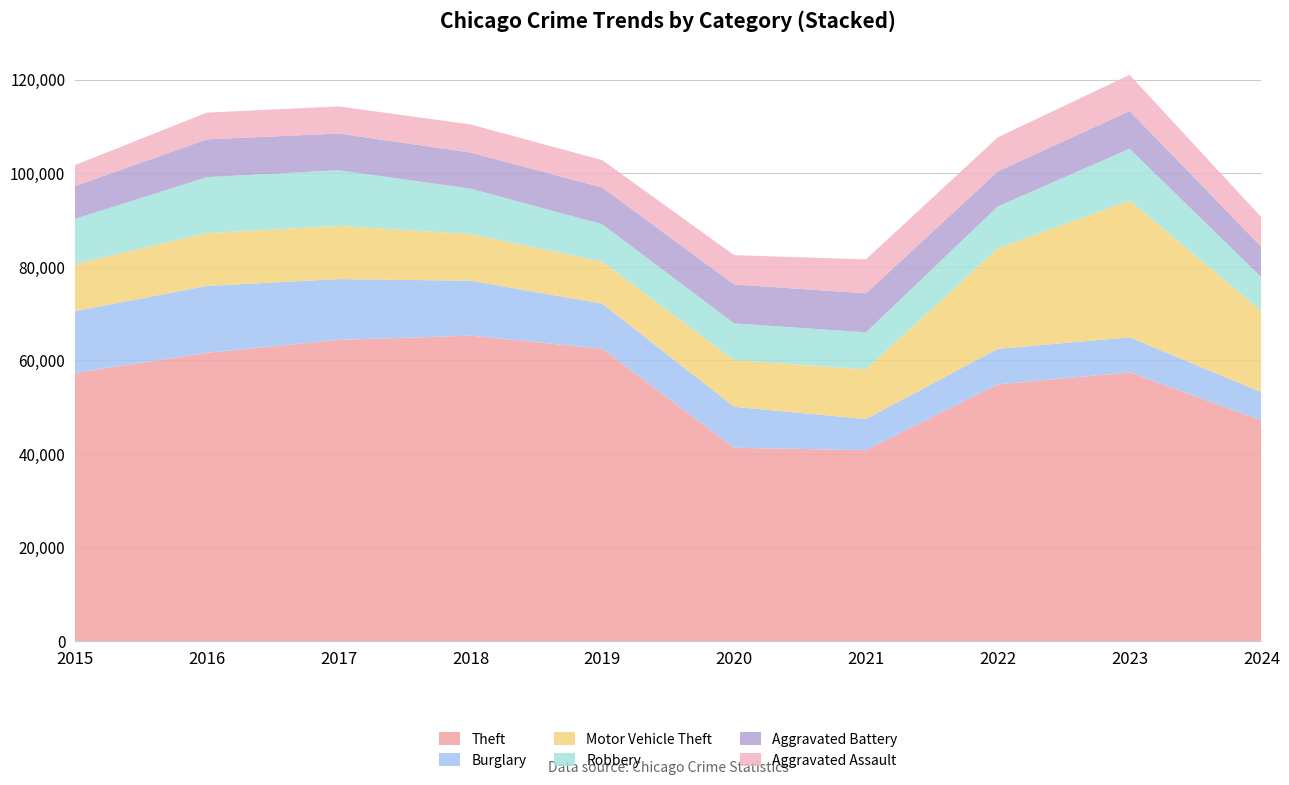

Reading left to right, extract all data points from this chart.

Theft: 57351	61623	64386	65290	62495	41341	40815	54887	57450	47203
Burglary: 13184	14289	13001	11747	9638	8758	6662	7593	7484	6009
Motor Vehicle Theft: 10068	11285	11380	9985	8977	9959	10604	21463	29249	17363
Robbery: 9638	11960	11880	9681	7995	7855	7920	8963	11052	7186
Aggravated Battery: 7019	8086	7845	7735	7858	8321	8347	7492	8077	6511
Aggravated Assault: 4480	5713	5793	6002	5841	6265	7242	7280	7710	6310